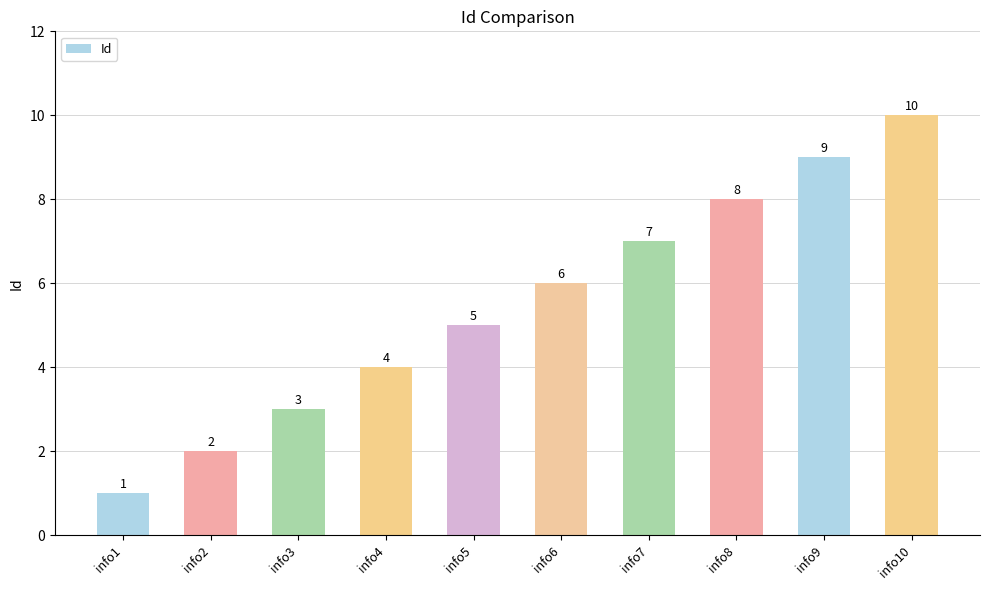

Rank the categories by value from lowest to highest.

info1, info2, info3, info4, info5, info6, info7, info8, info9, info10